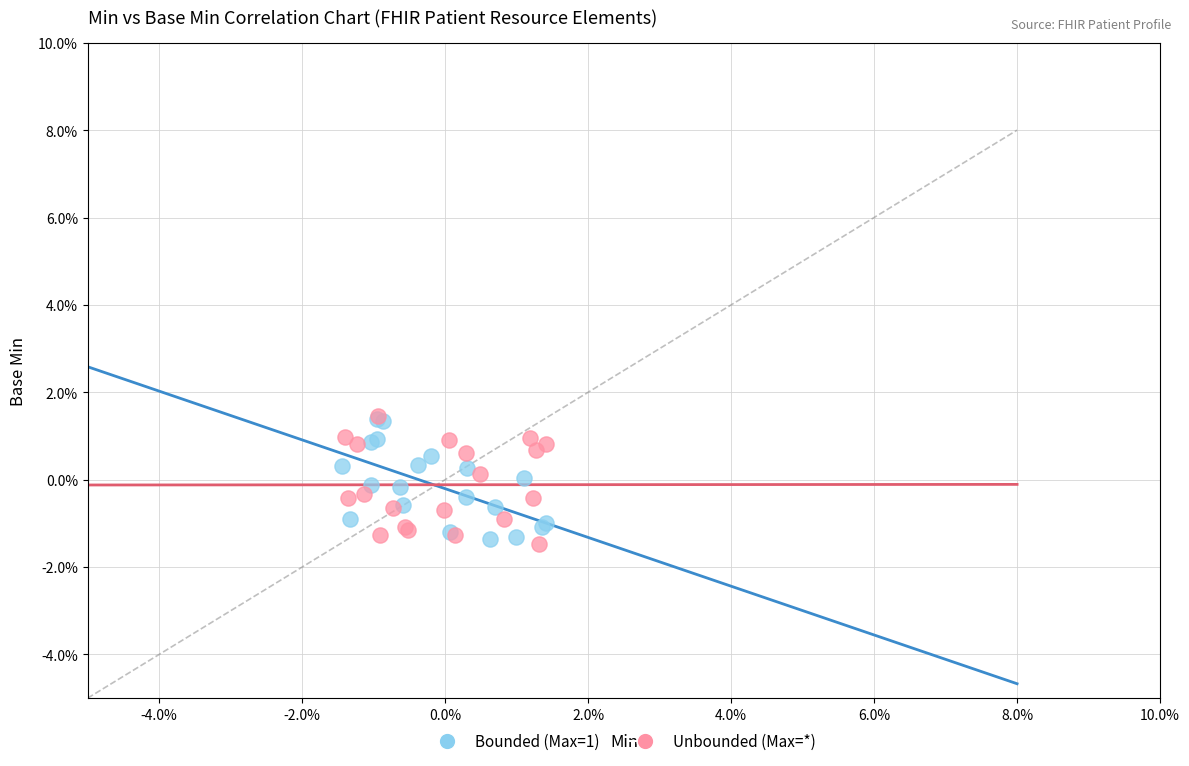

What are all the series names shown in the legend?

Bounded (Max=1), Unbounded (Max=*)